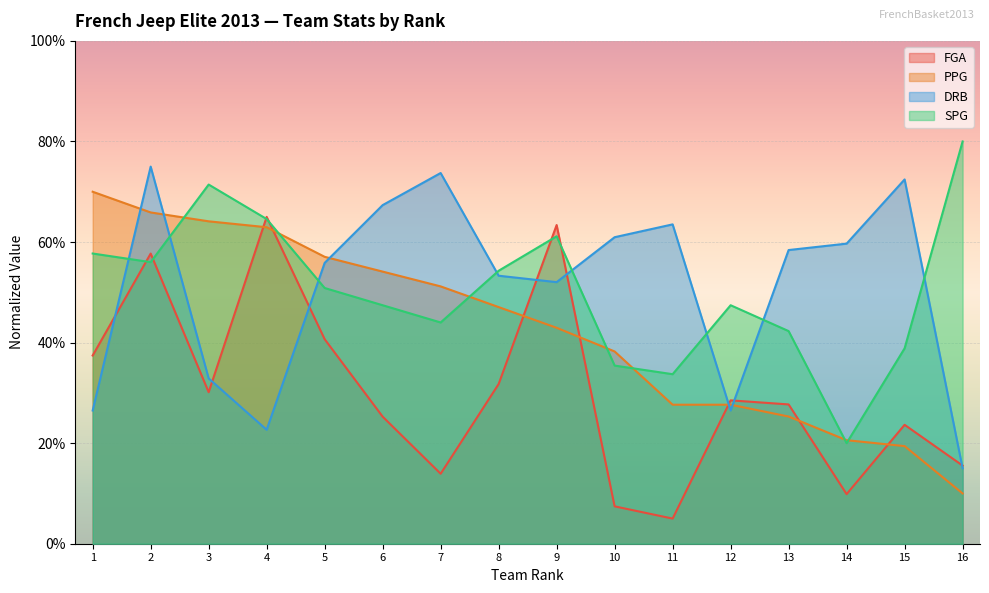

Rank the series by their maximum value, from lowest to highest.

FGA, PPG, DRB, SPG